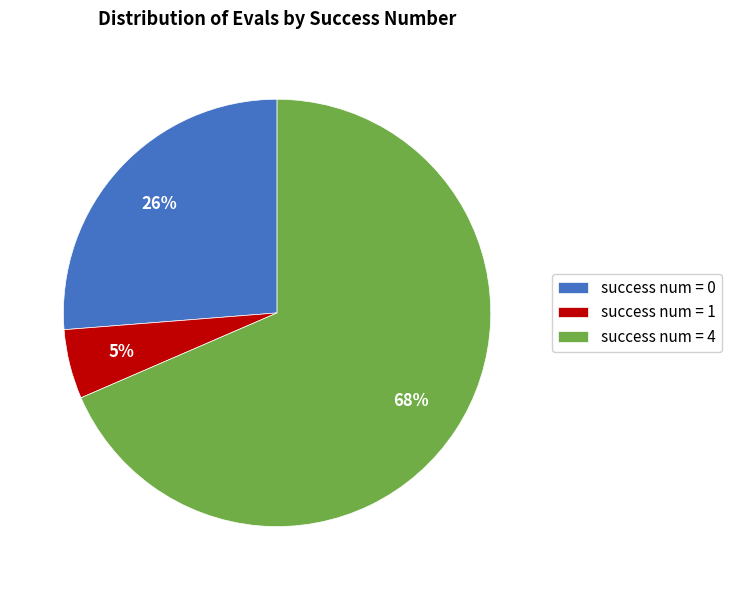

Does success num = 1 represent more than half of the total?

No